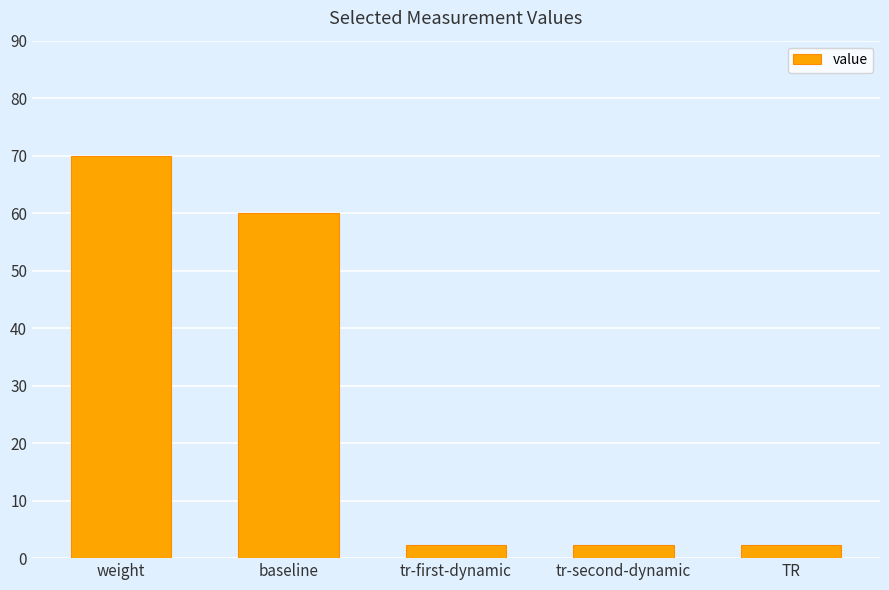

Are the bars horizontal?

No